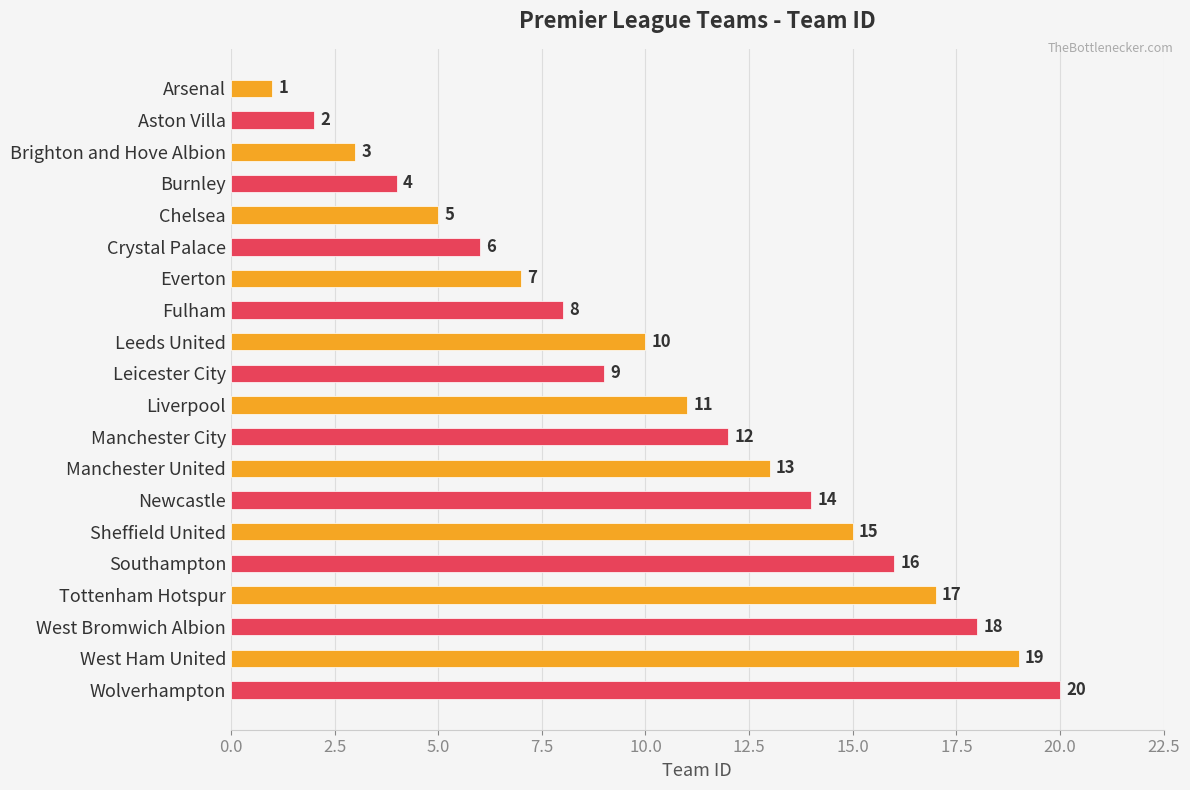

How many bars are there in total?

20